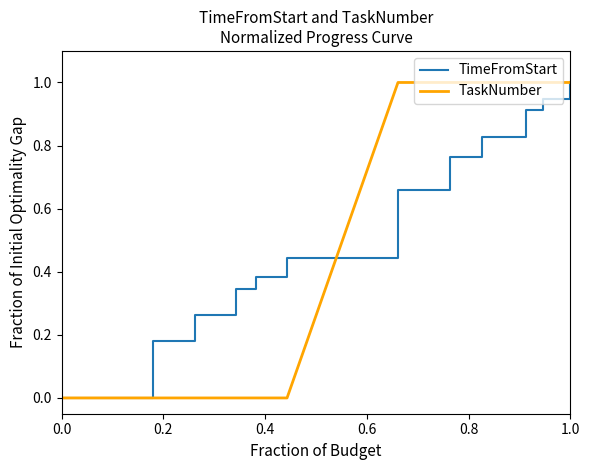

Which series has the largest total across all categories?

TimeFromStart